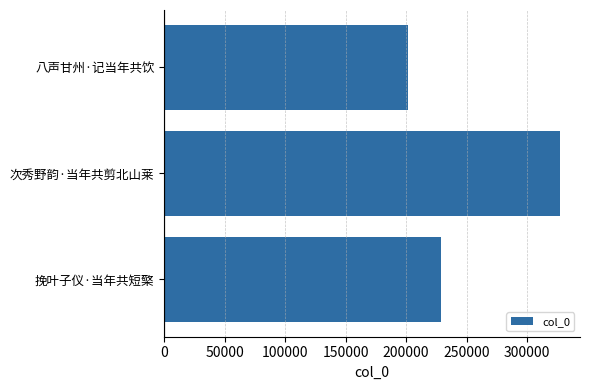

Does the chart contain stacked bars?

No